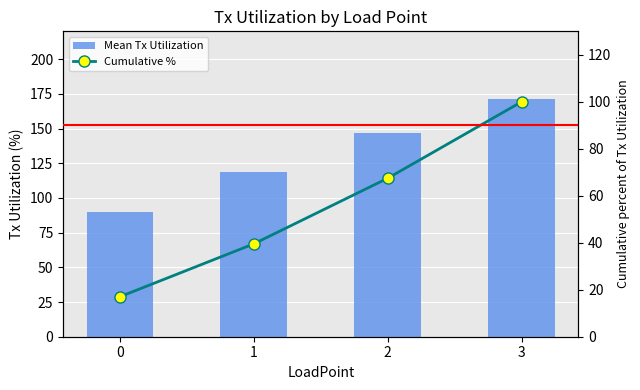

Rank the series at 2 from highest to lowest value.

Mean Tx Utilization, Cumulative %